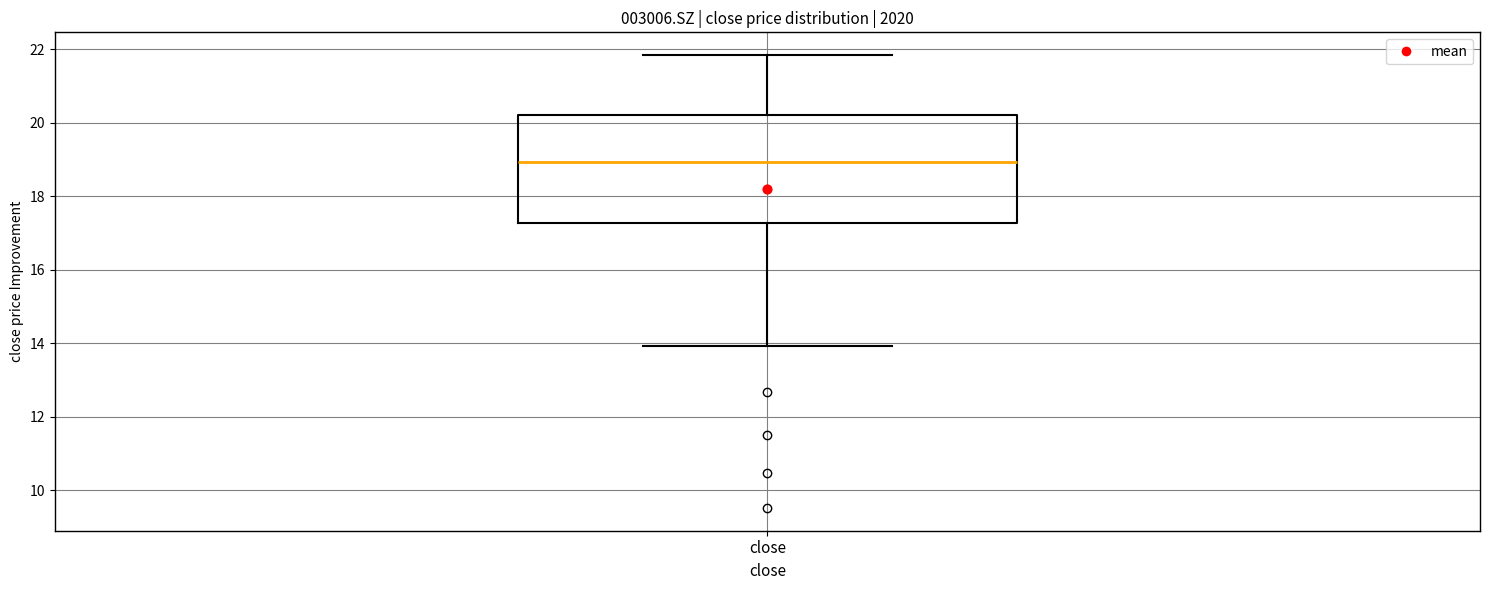

Read this box plot against the y-axis: the position of the median line, the range covered by the box, and the ends of both whiskers. The values are not printed on the chart, so give them approximately, as read against the axis.

median 19.0, box 17.2 to 20.2, whiskers 14.0 to 21.8